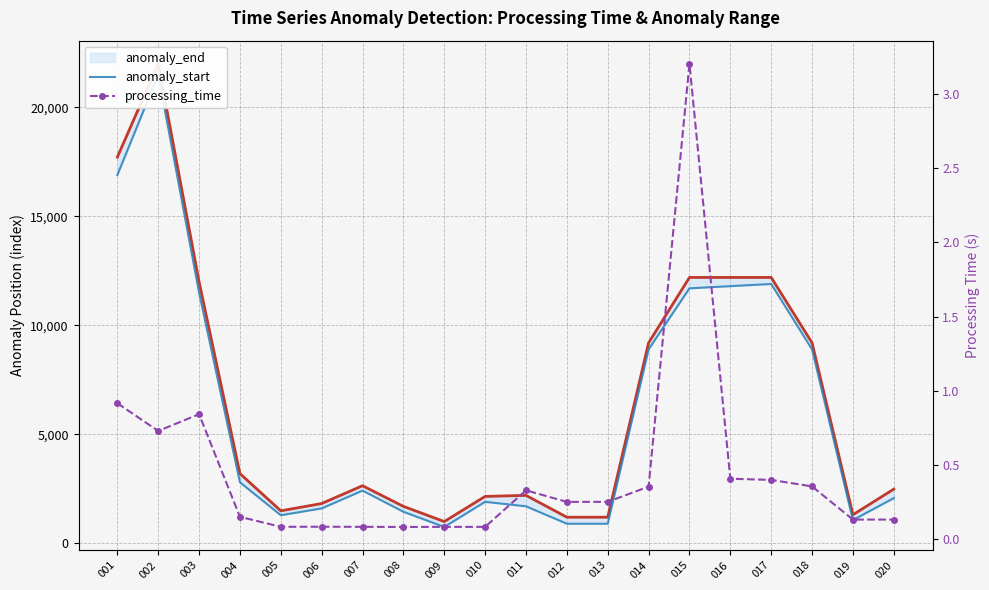

In anomaly_end, how many points are higher than both neighbors (excluding endpoints)?

3